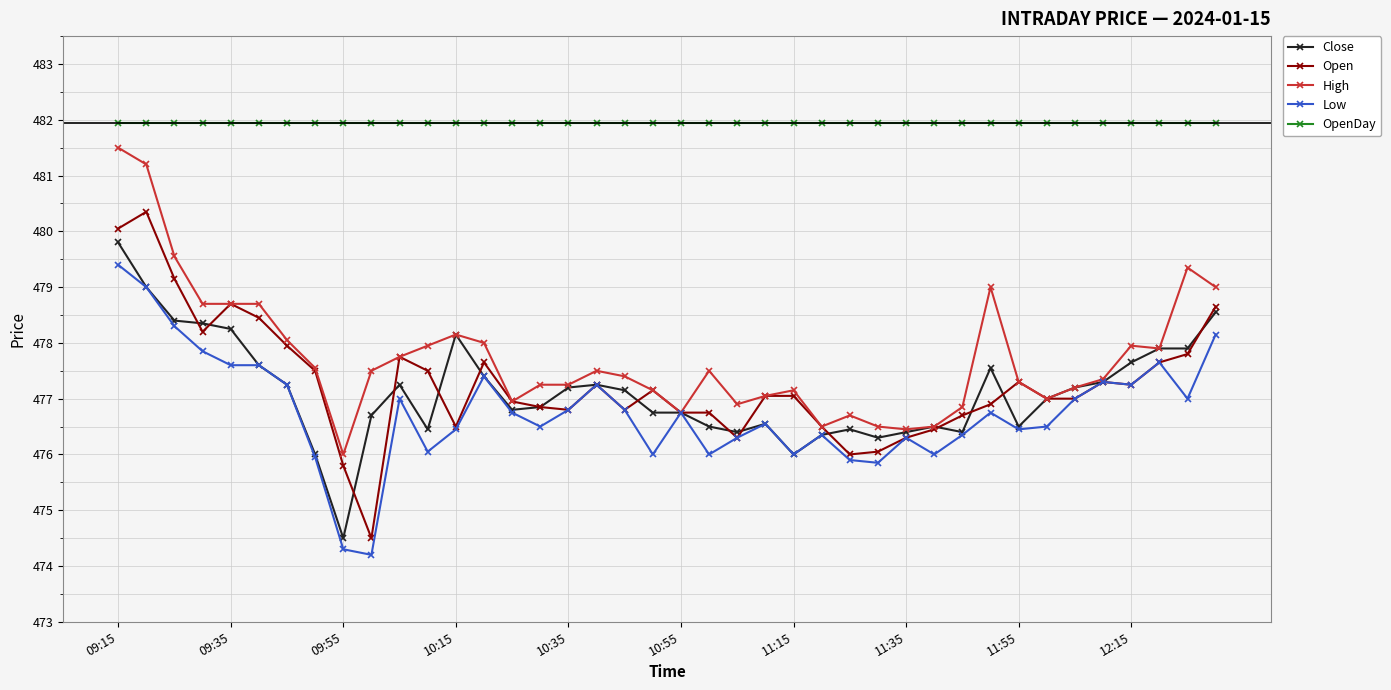

What are all the series names shown in the legend?

Close, Open, High, Low, OpenDay